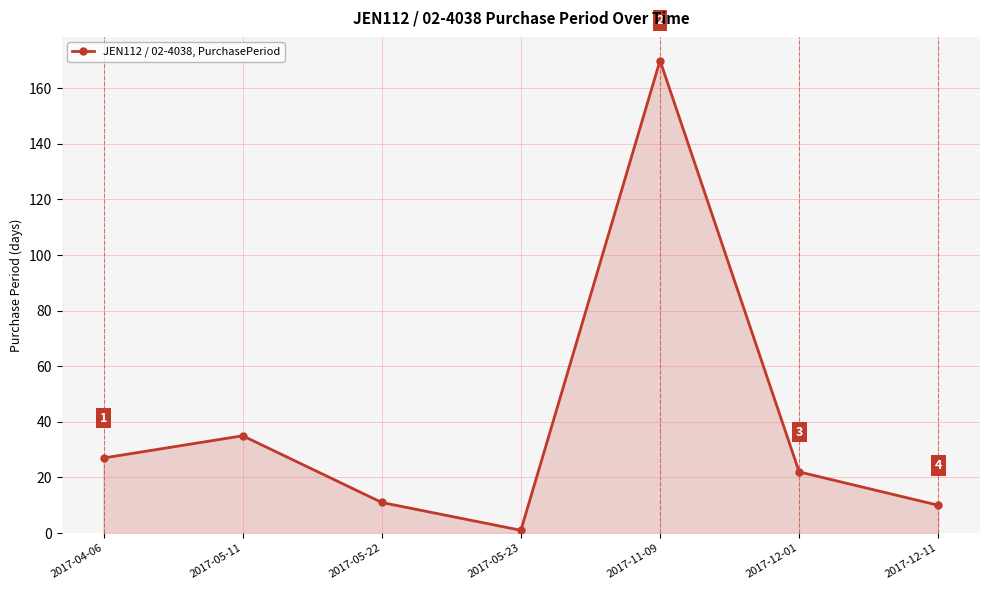

What is the difference between the values at 2017-12-11 and 2017-05-22?

1